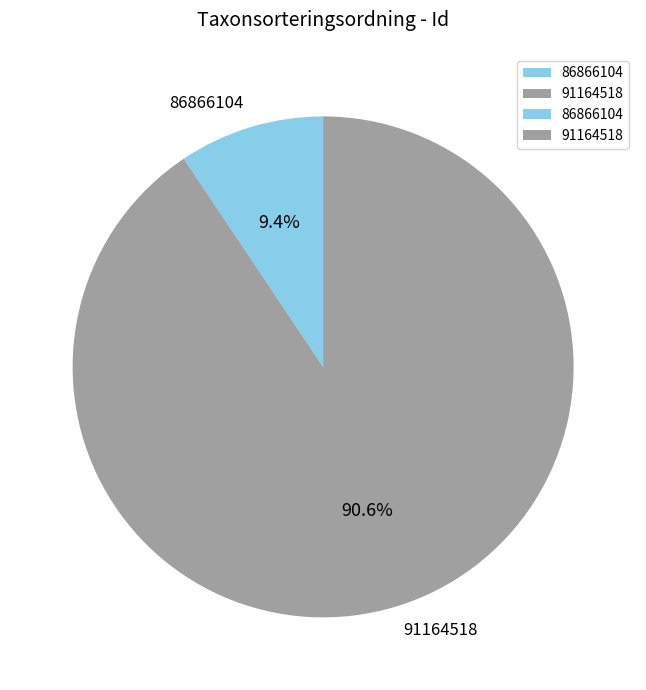

To the nearest percent, what is the difference between the 91164518 and 86866104 slice percentages?

81%